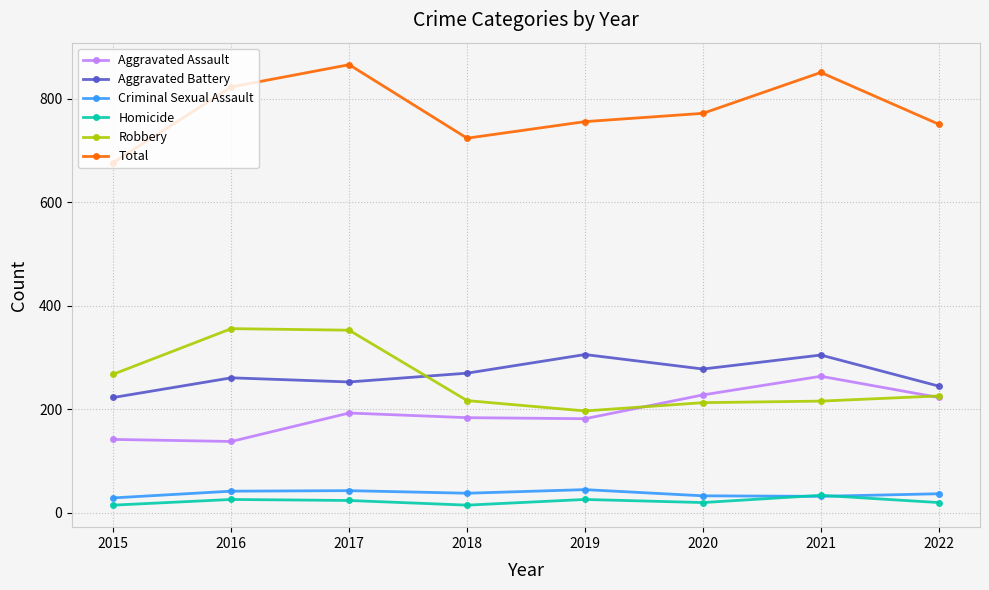

What are all the series names shown in the legend?

Aggravated Assault, Aggravated Battery, Criminal Sexual Assault, Homicide, Robbery, Total